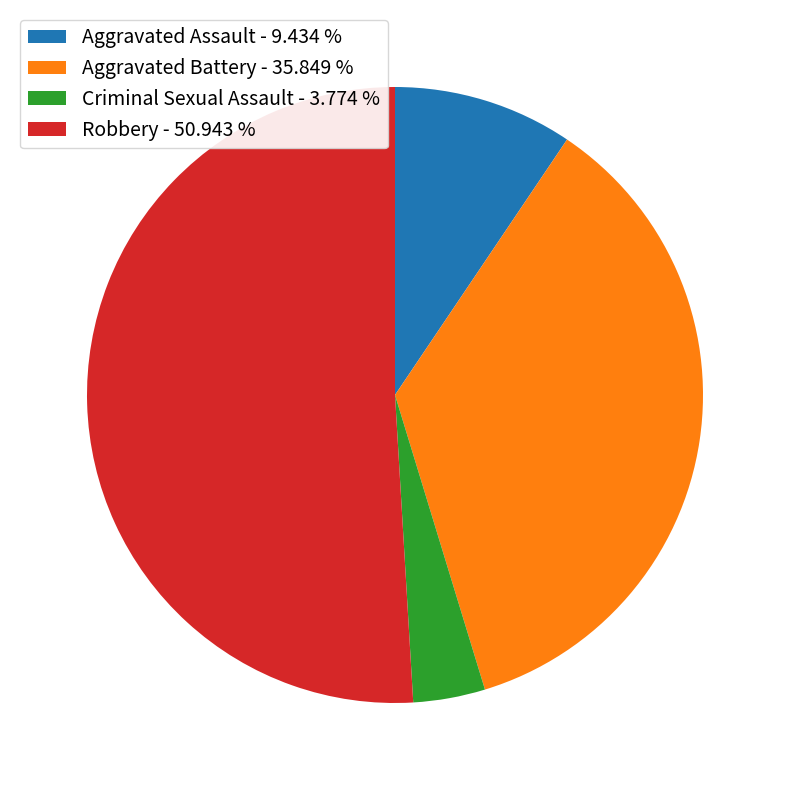

Which slice represents more than half of the pie?

Robbery